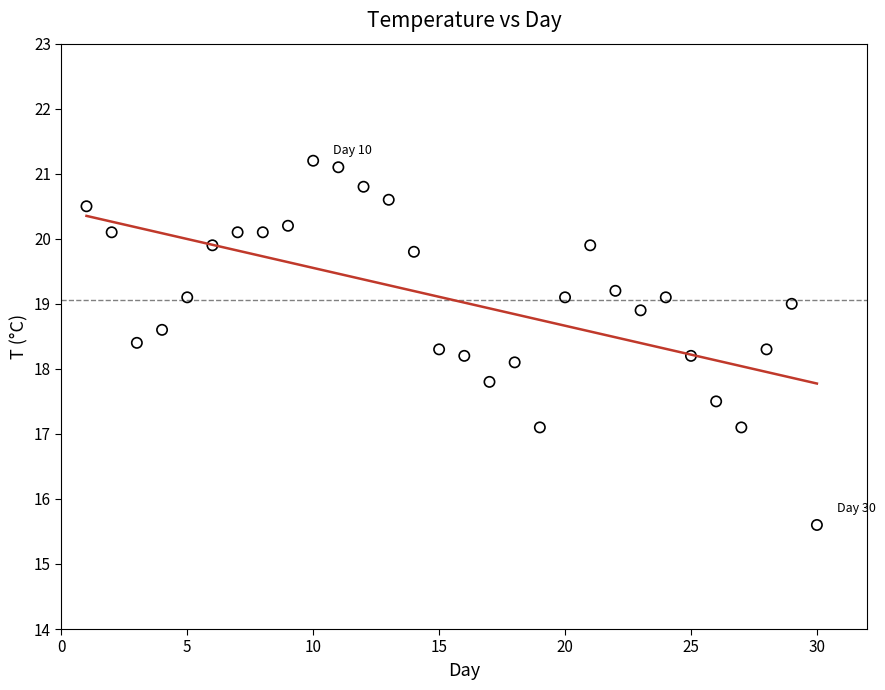

What Y value in the scatter plot is closest to 18?

18.1